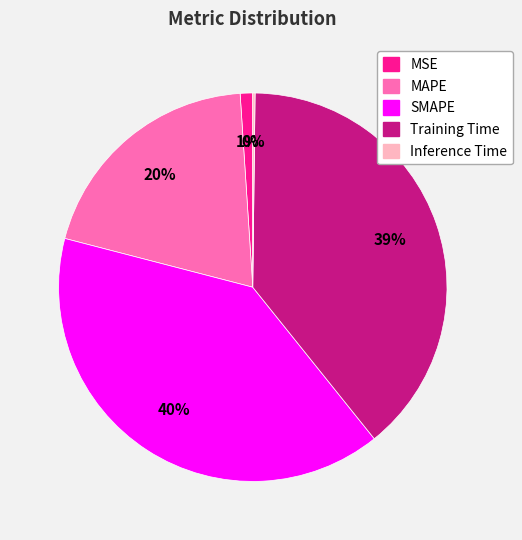

To the nearest percent, what is the difference between the largest and smallest slice percentages?

40%